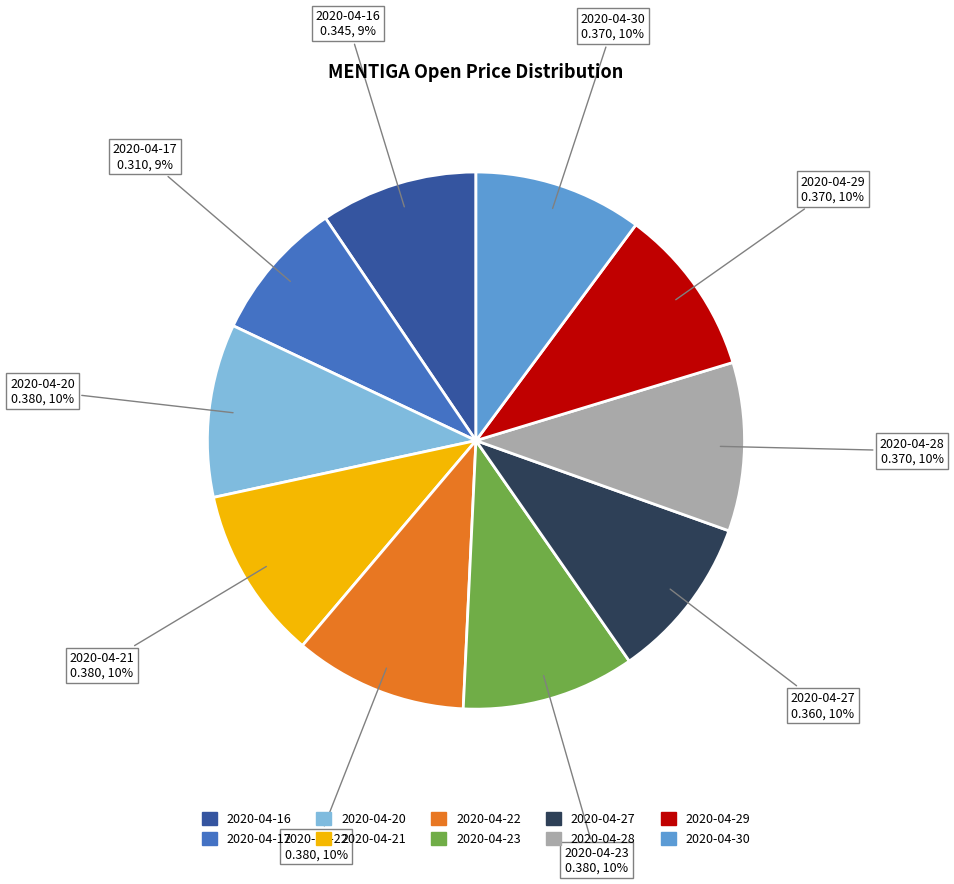

To the nearest percent, what percentage of the pie is 2020-04-28?

10%